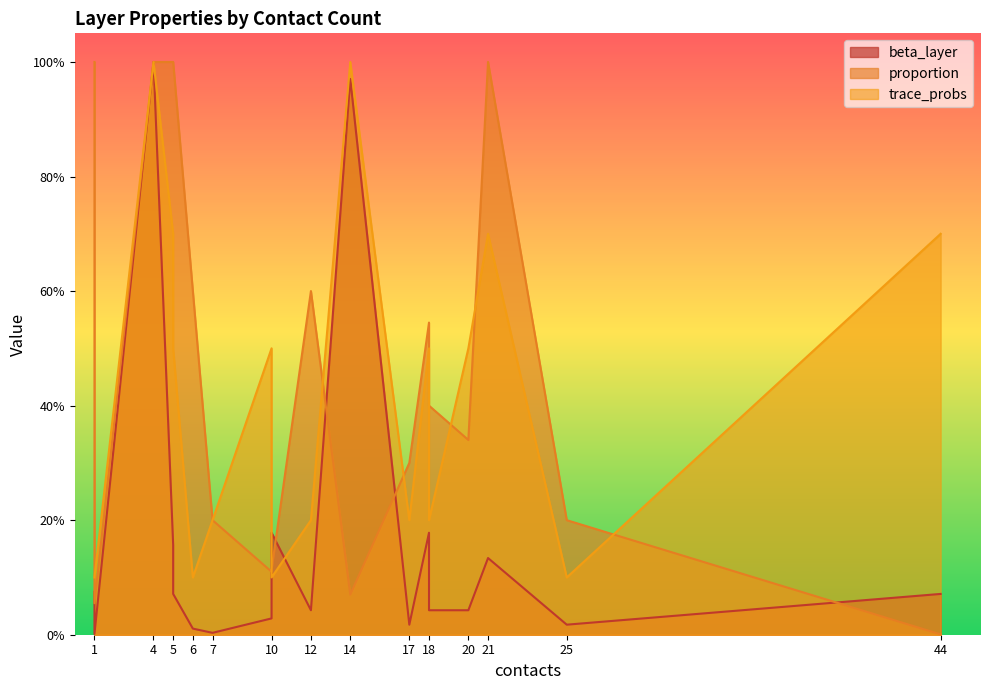

Does the chart have visible grid lines?

No